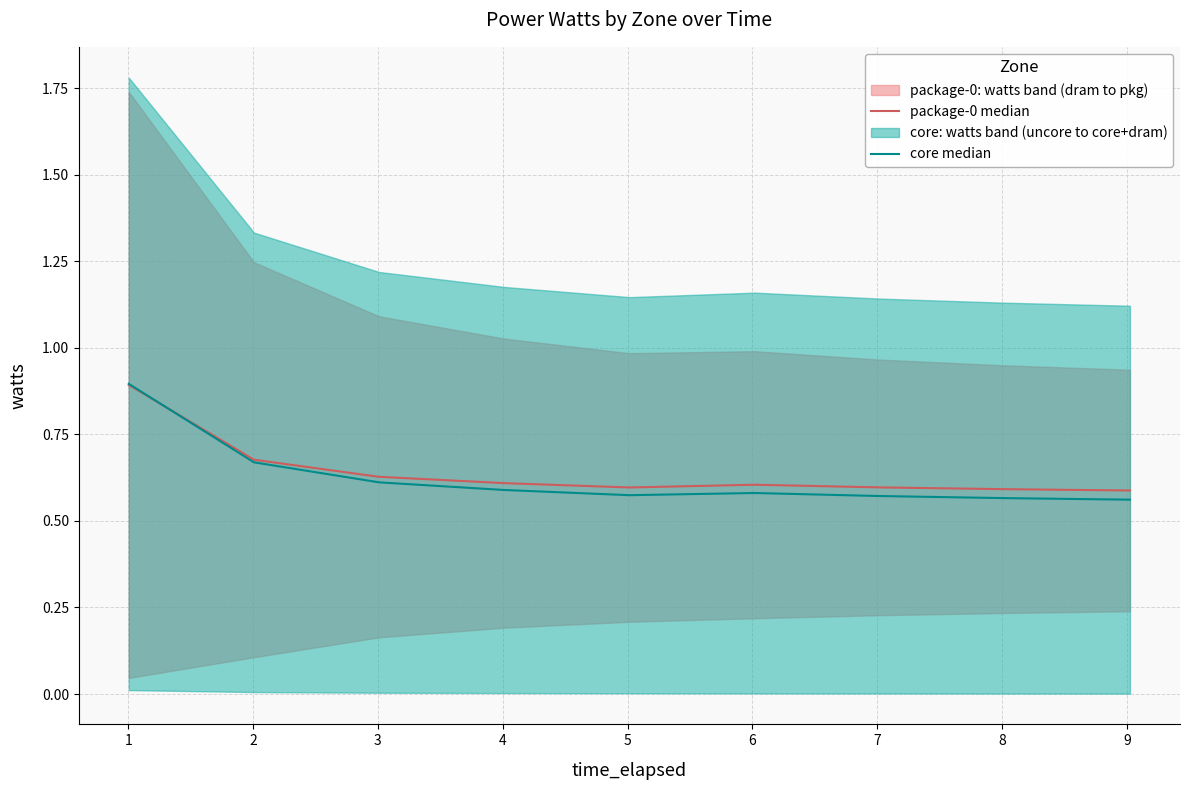

True or false: package-0 median has a value of 0.4 at 1.

False